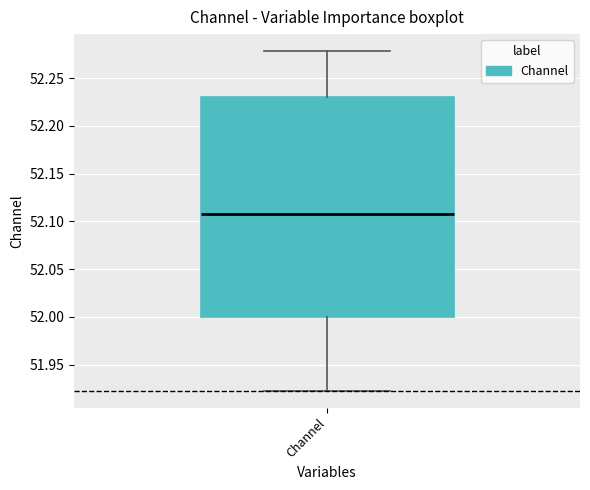

Where does the upper whisker of the box for Channel end on the y-axis? The values are not printed on the chart, so give them approximately, as read against the axis.

52.280